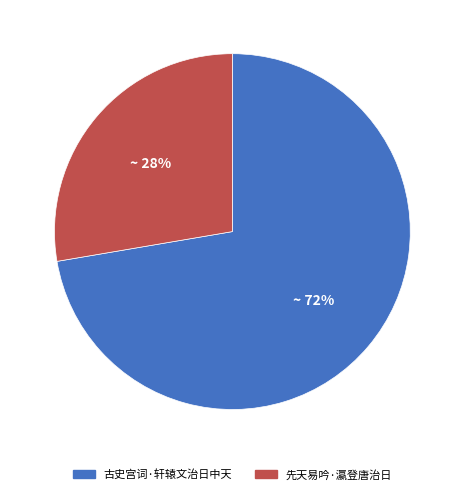

To the nearest percent, what is the combined percentage of 先天易吟·瀛登唐治日 and 古史宫词·轩辕文治日中天?

100%